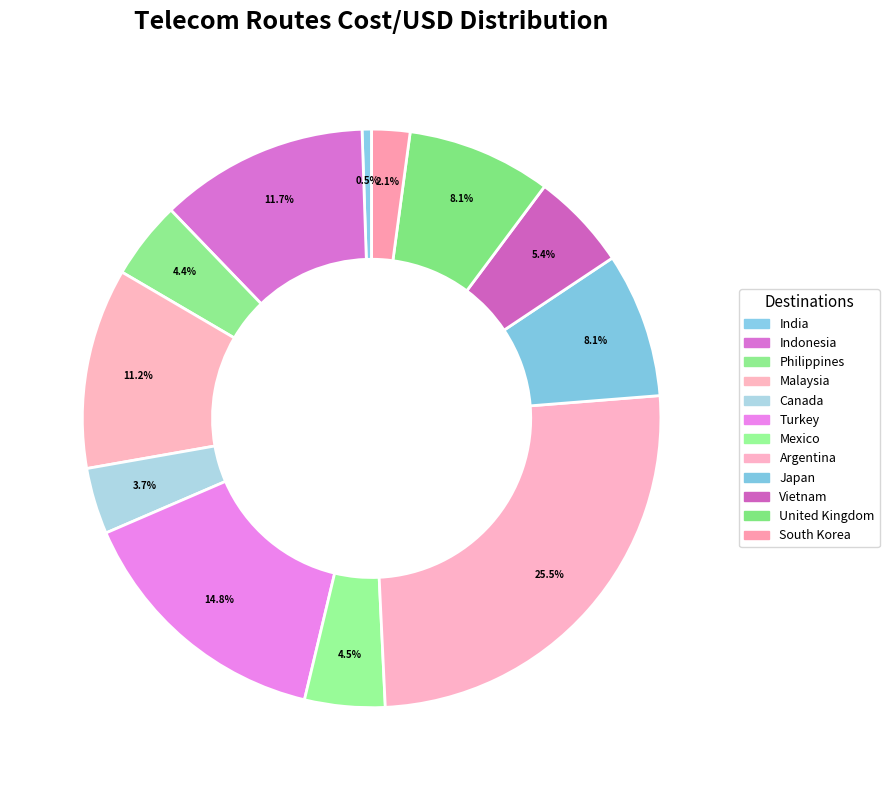

Which slice is the largest?

Argentina